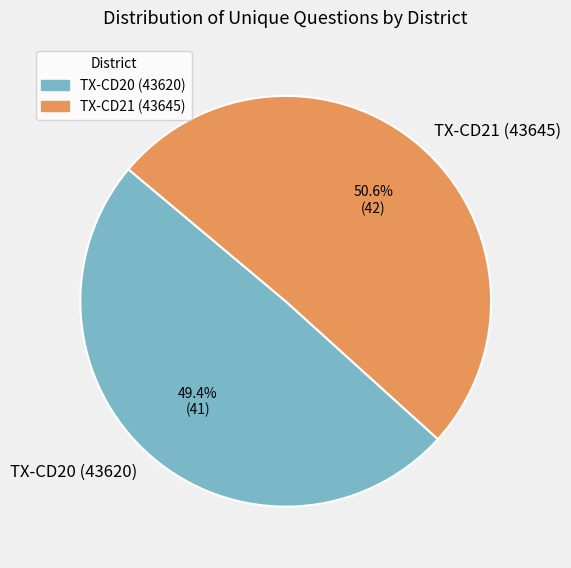

True or false: TX-CD20 (43620) accounts for 49% of the total.

True